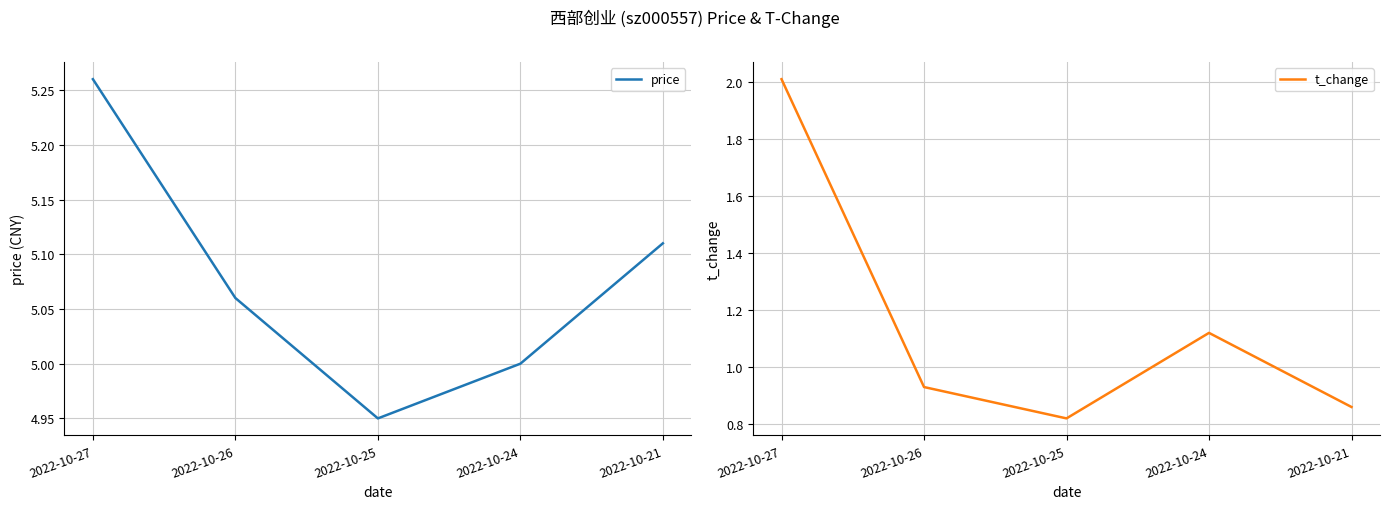

Where does the price series first go above 5?

2022-10-27